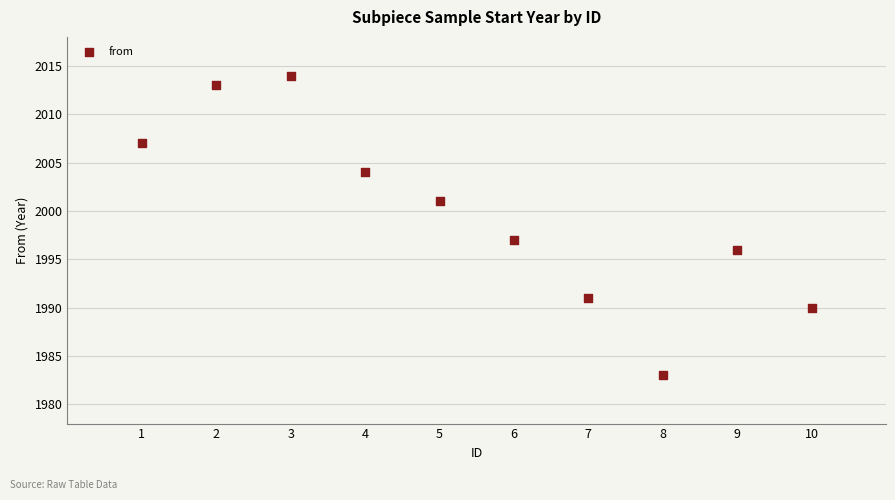

What Y value in the scatter plot is closest to 1998?

1997